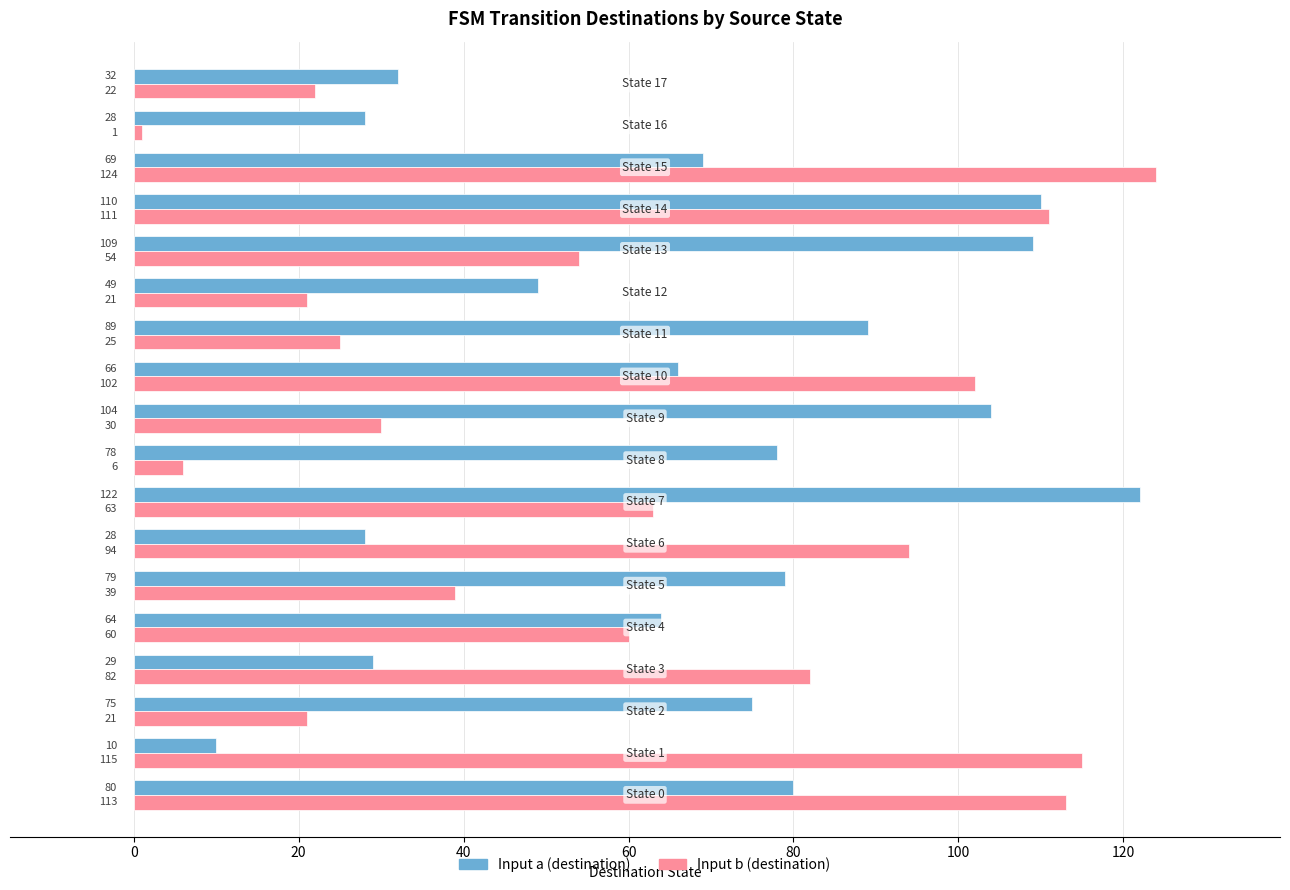

What is the maximum value shown in the chart?

124